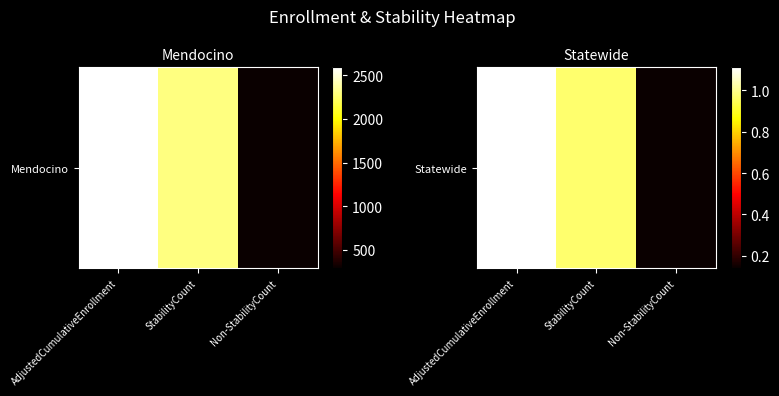

The chart shows a value of 776342 at AdjustedCumulativeEnrollment. True or false?

False